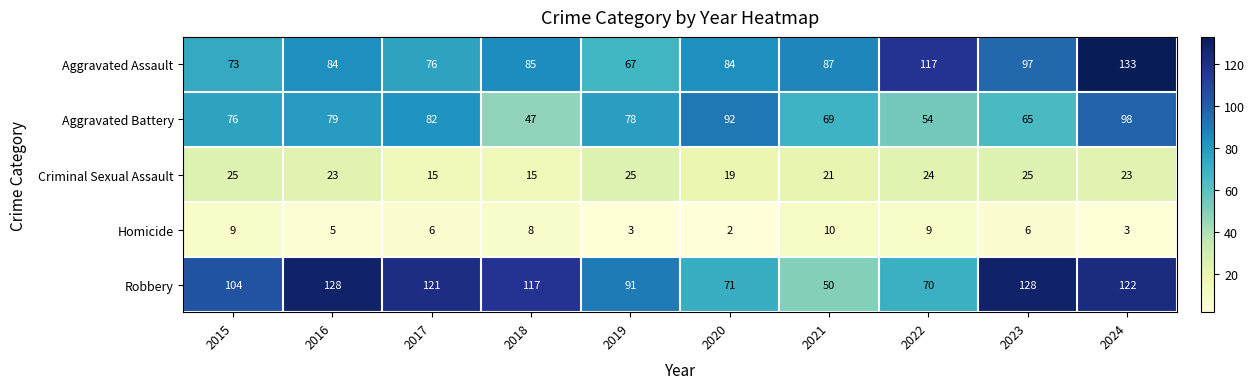

List the series in order of their peak value, lowest first.

Homicide, Criminal Sexual Assault, Aggravated Battery, Robbery, Aggravated Assault